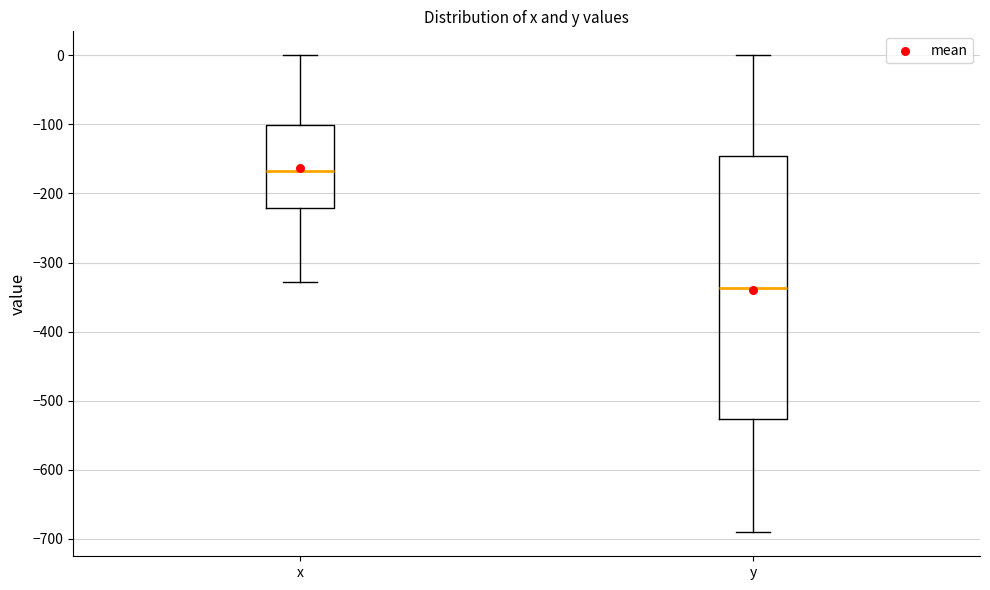

Where is the lower edge of the box for x on the y-axis? The values are not printed on the chart, so give them approximately, as read against the axis.

-220